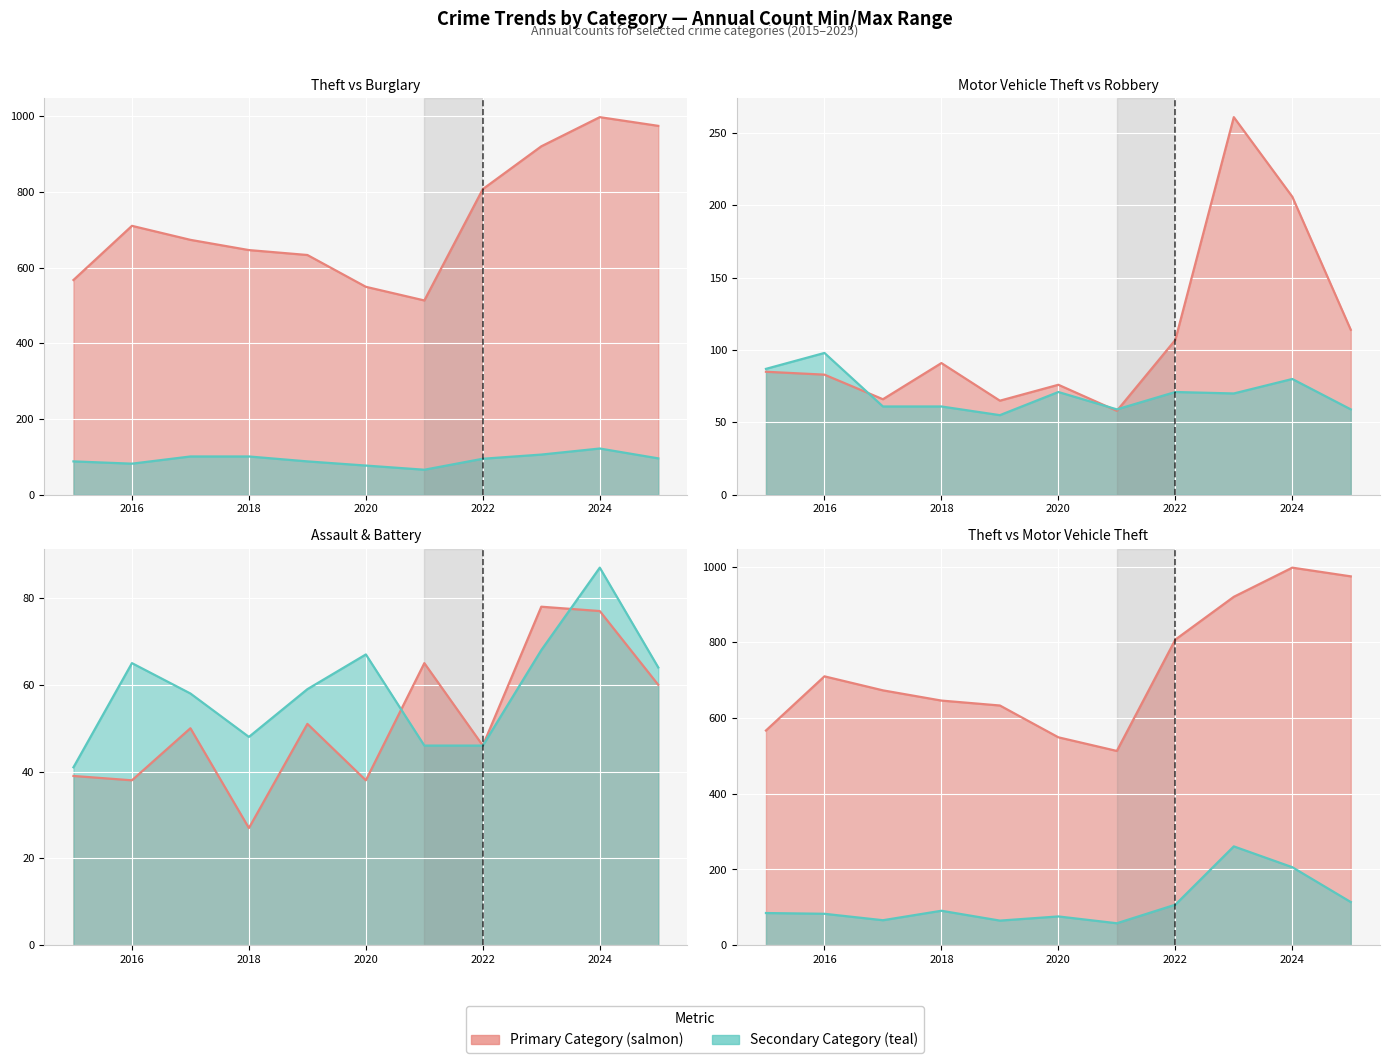

True or false: Robbery (line) and Aggravated Assault (line) intersect in this chart.

True